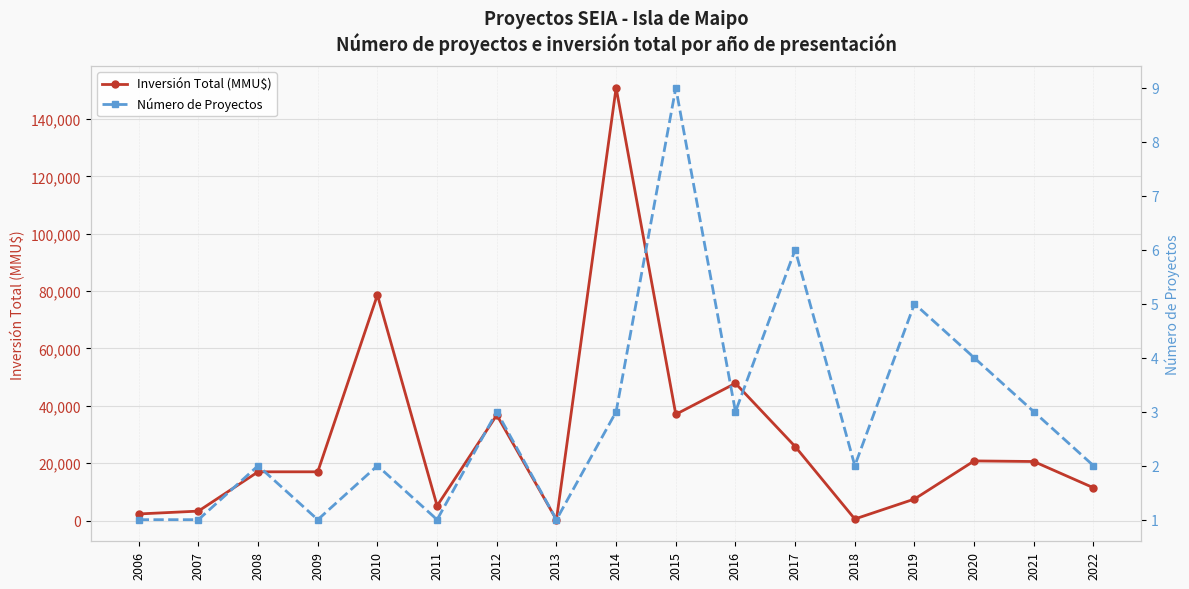

How many lines are shown in the chart?

2